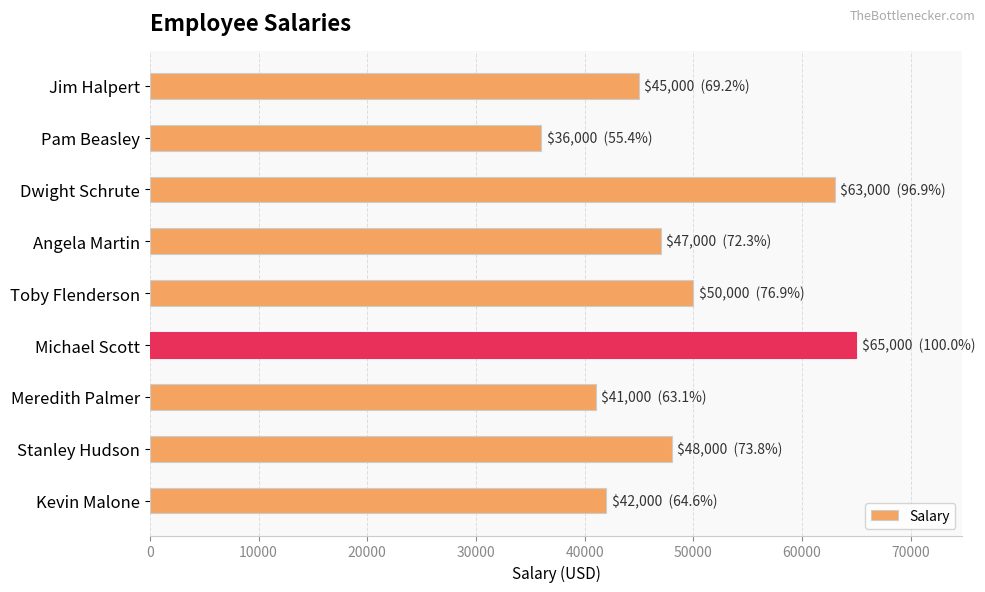

What is the label of the 7th bar from the bottom?

Dwight Schrute